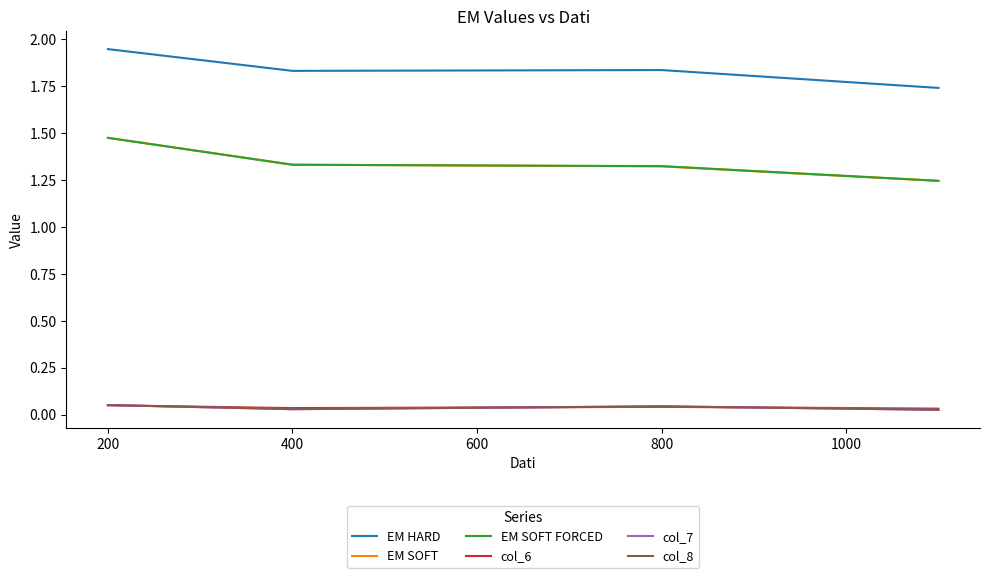

How many lines are shown in the chart?

6